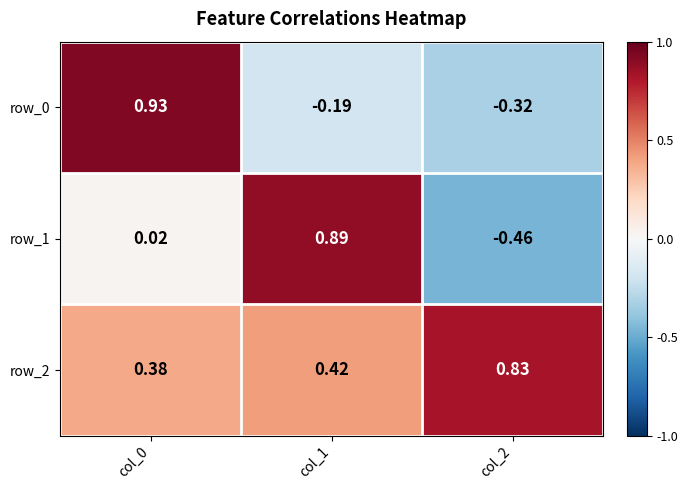

Is the value of row_0 at col_1 greater than the value of row_1 at col_0?

No